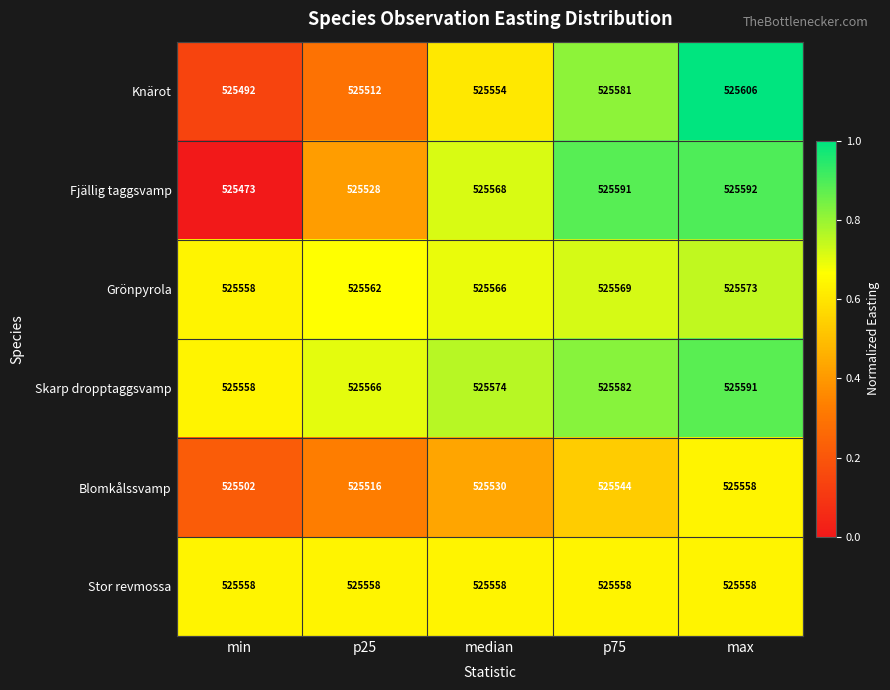

What is the maximum value shown in the chart?

525606